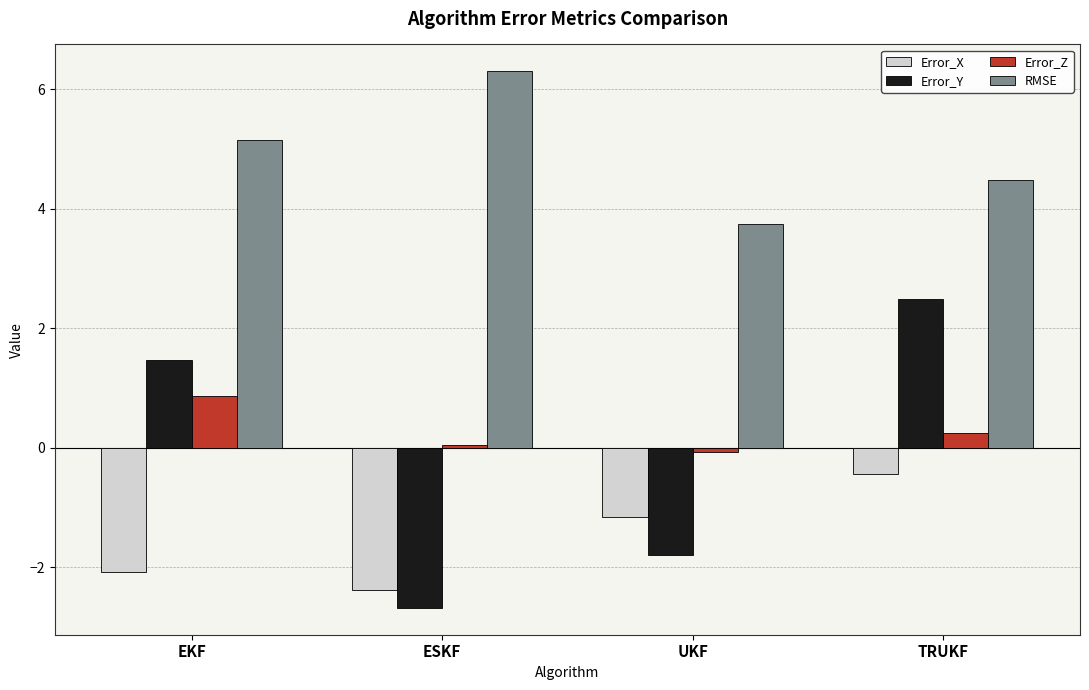

What is the label of the 4th bar from the left?

TRUKF